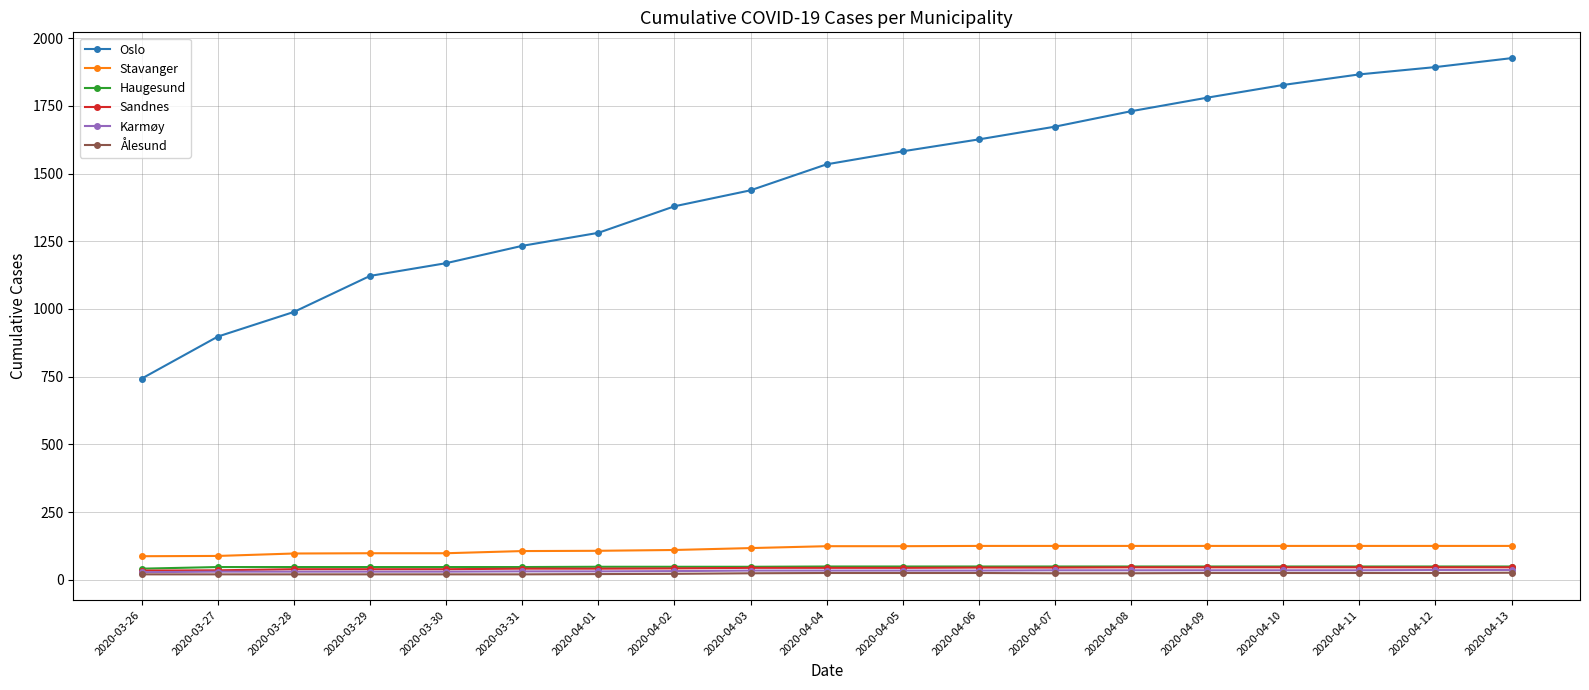

What is the difference between the second highest and minimum values in the Sandnes series?

12